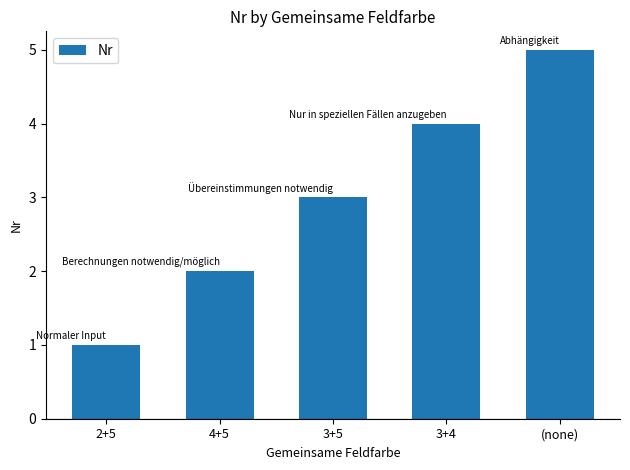

Which label corresponds to the largest value in the chart?

(none)